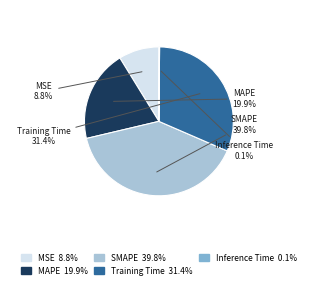

Is it true that MAPE is 33% of the pie?

False